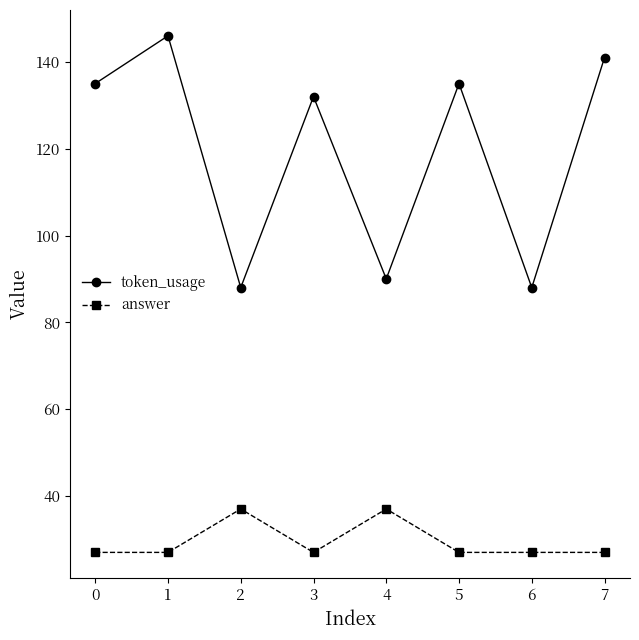

What is the spread (max minus min) of values at 5?

108